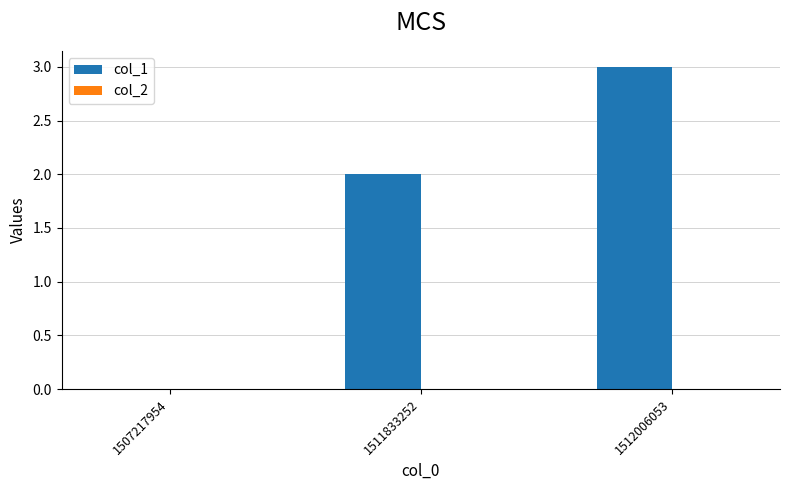

True or false: the data shows 3 at 1512006053.

True